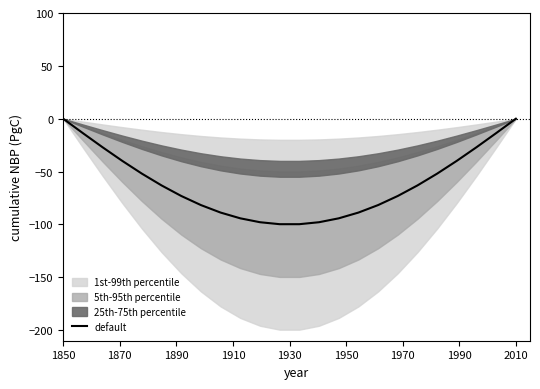

What is the sum of all values?

-1461.9